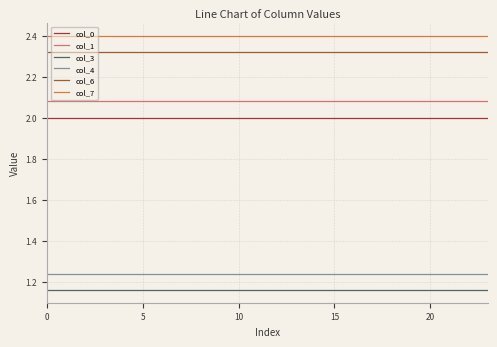

How many distinct data groups are displayed?

6